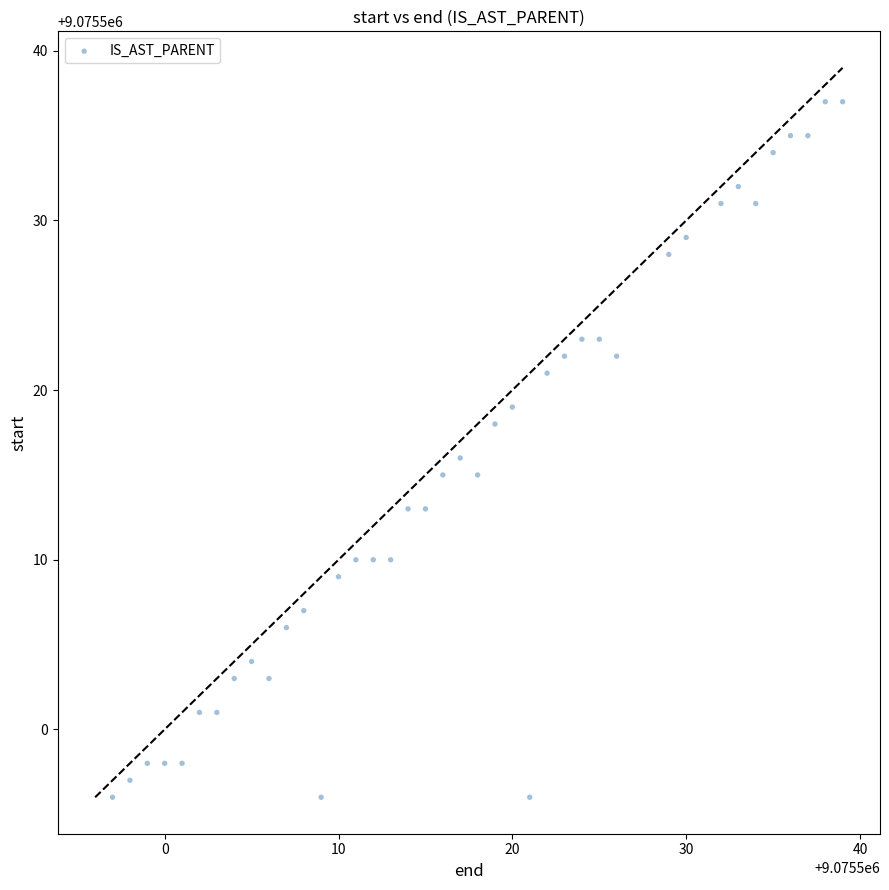

What is the range of X values (max minus min)?

42